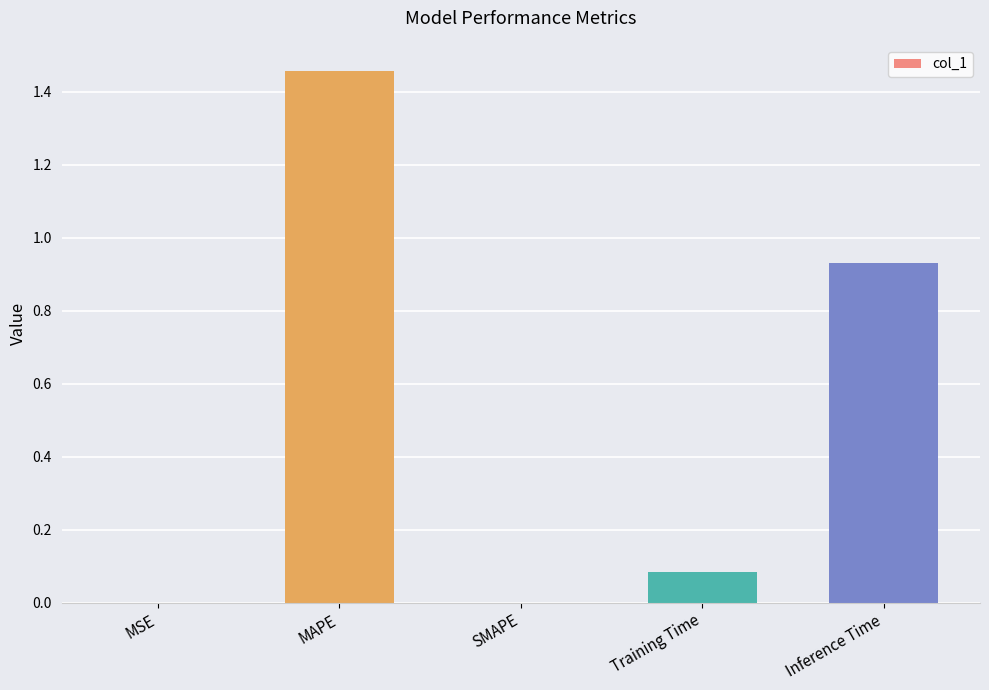

At which category does the chart reach its peak across all series?

MAPE